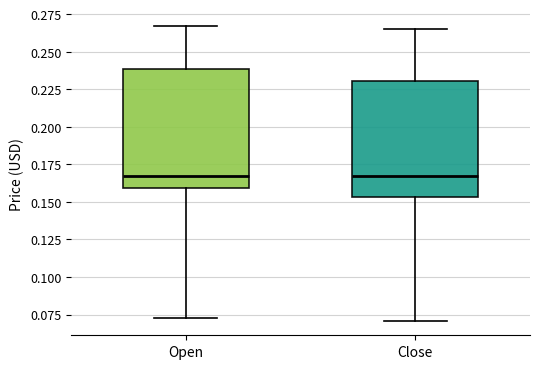

Reading left to right, transcribe this box plot: for each box, give where its median line is, the range the box spans, and where its two whiskers end, as read against the y-axis. The values are not printed on the chart, so give them approximately, as read against the axis.

Open: median 0.170, box 0.160 to 0.240, whiskers 0.075 to 0.265
Close: median 0.165, box 0.155 to 0.230, whiskers 0.070 to 0.265